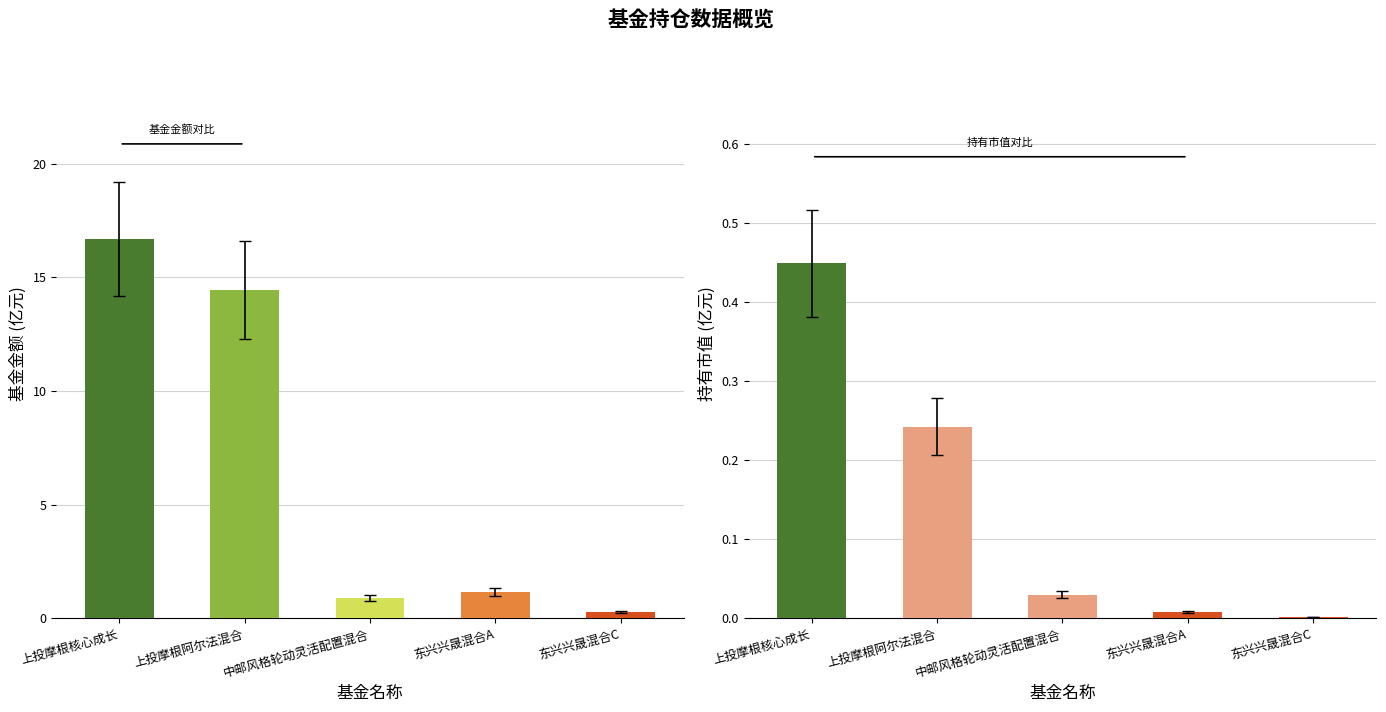

List the labels in order of 持有市值(亿元) value, smallest first.

东兴兴晟混合C, 东兴兴晟混合A, 中邮风格轮动灵活配置混合, 上投摩根阿尔法混合, 上投摩根核心成长